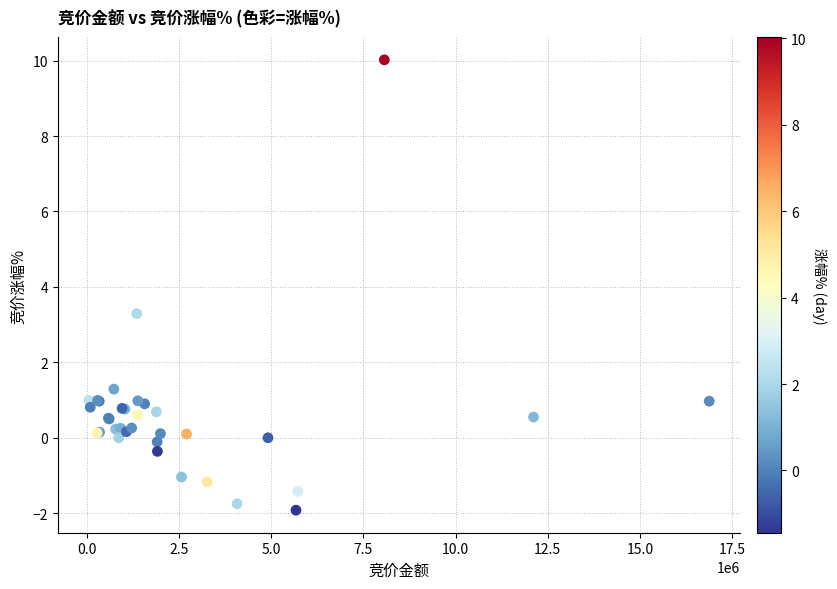

What Y value in the scatter plot is closest to 4?

3.3